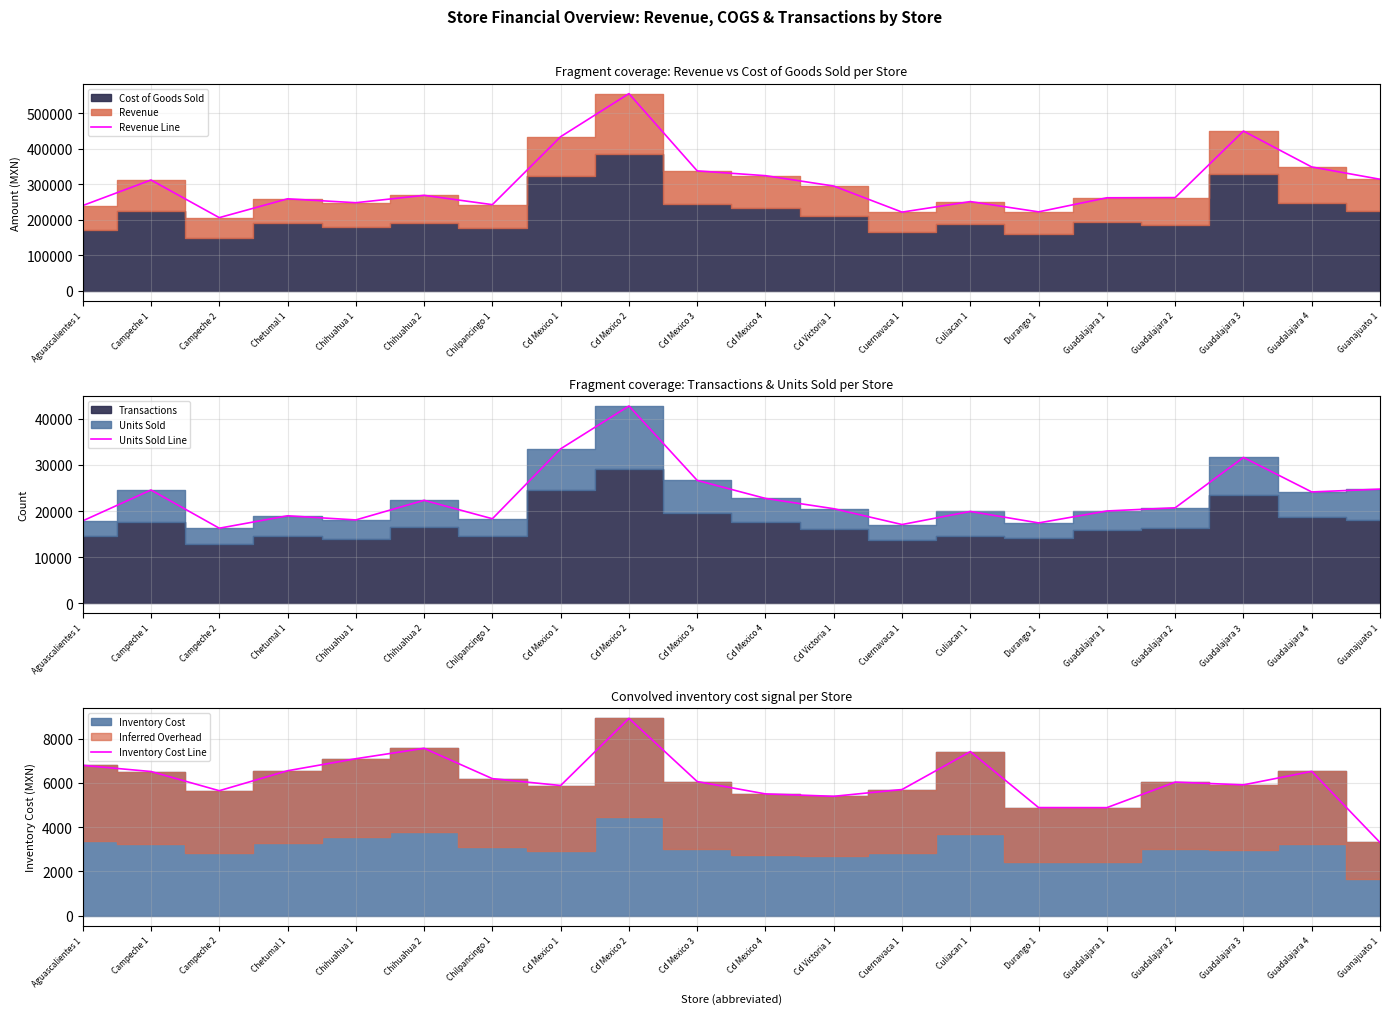

True or false: Units Sold Line has more than 1 interior local peaks.

True